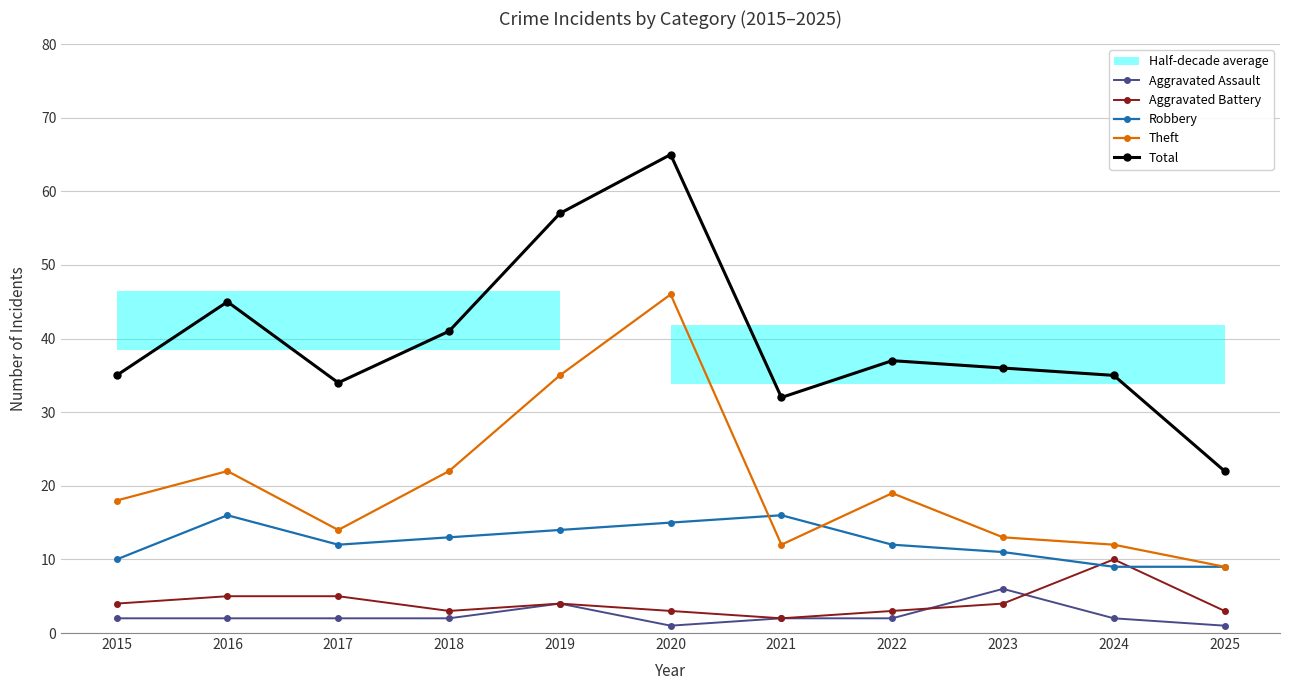

The Aggravated Assault series shows 2 at 2016. True or false?

True